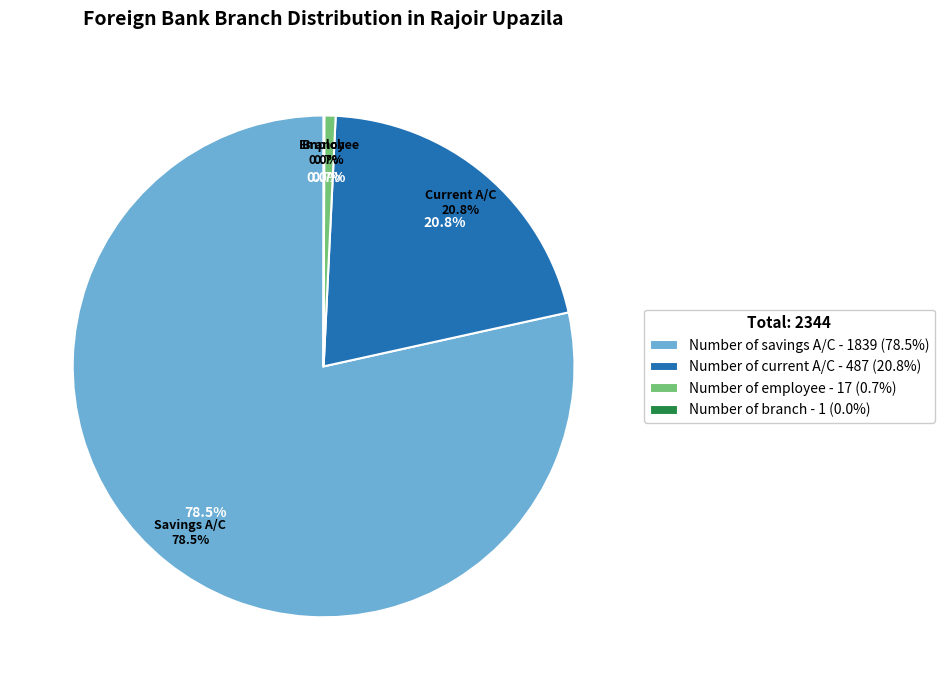

What is the change in value from Number of current A/C to Number of branch?

-486